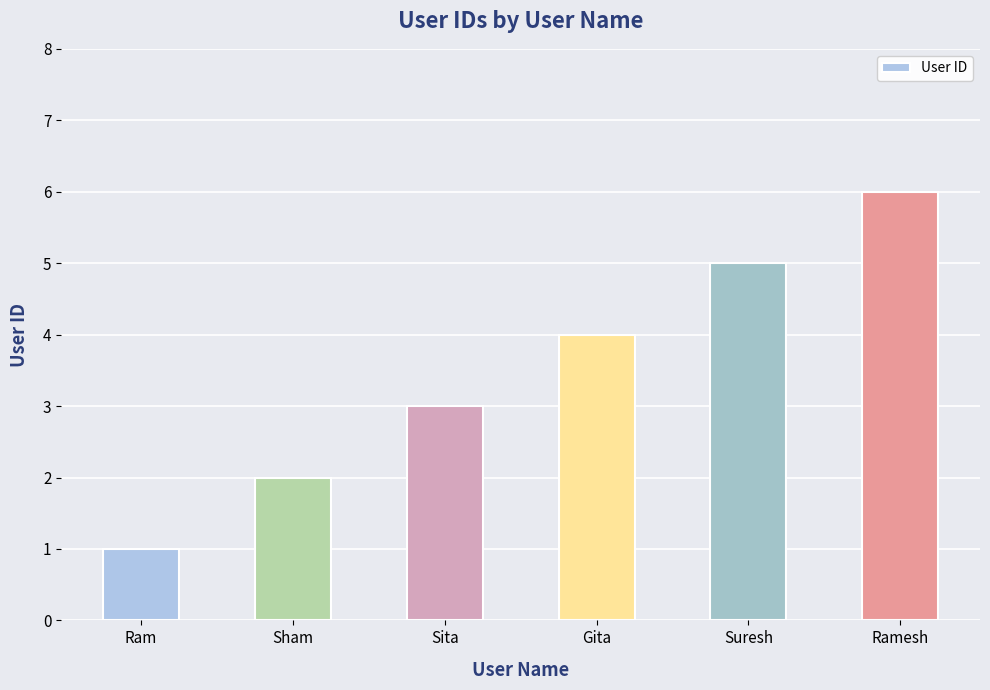

What is the average value?

4